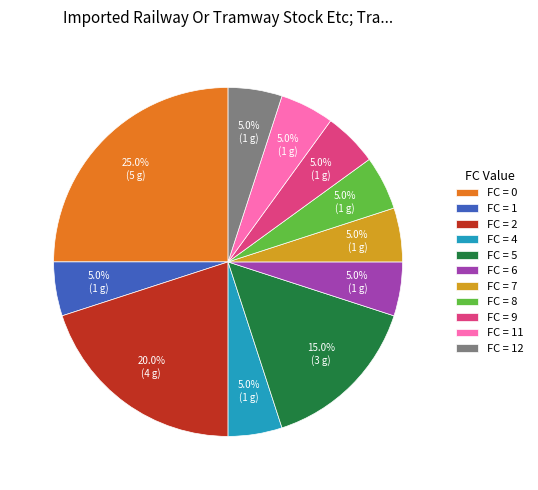

Combined, do FC = 6 and FC = 2 account for over 50%?

No